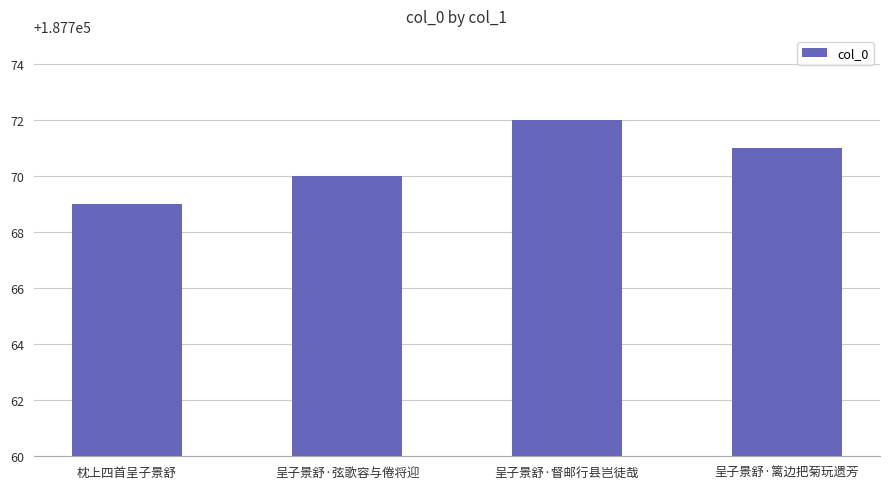

Is it true that the value at 呈子景舒·篱边把菊玩遗芳 is 267741?

False